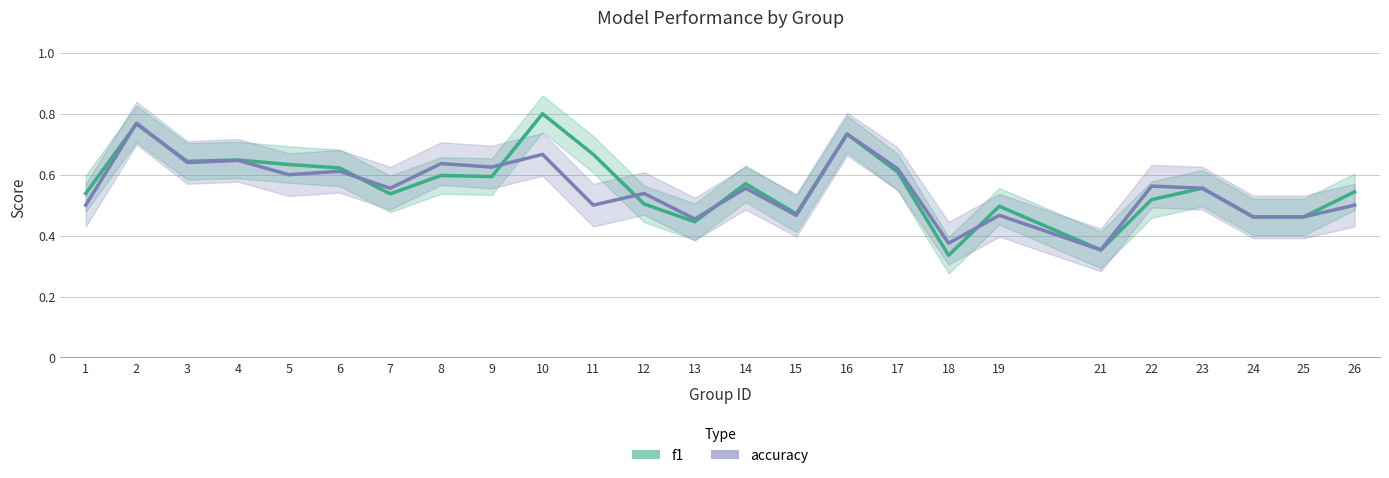

Is this an area chart (filled region under the line)?

No